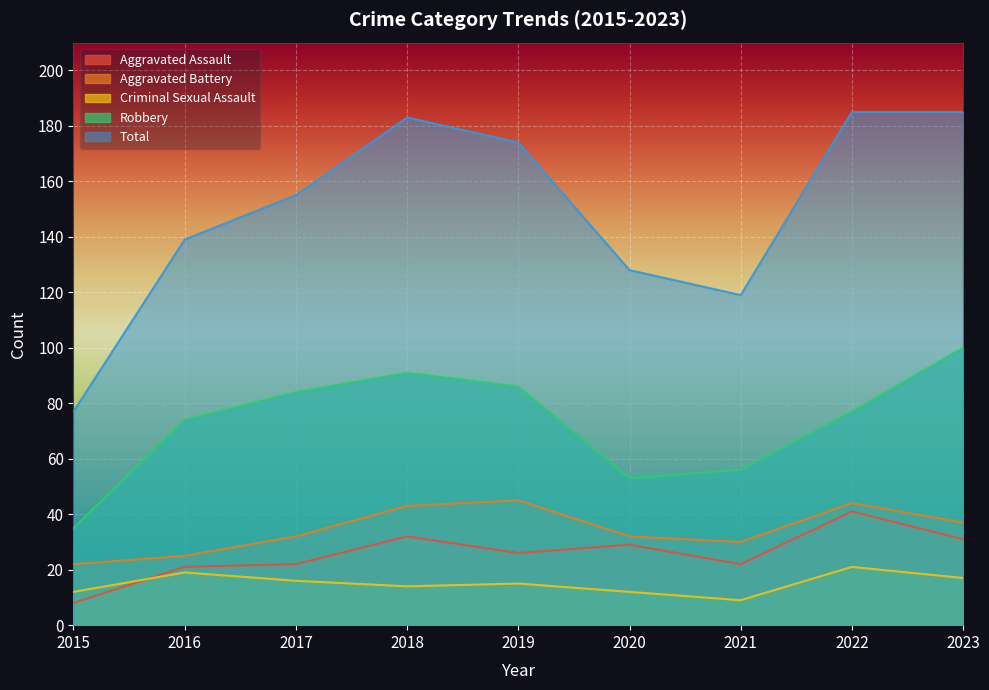

Is it true that Aggravated Assault equals 29 at 2020?

True